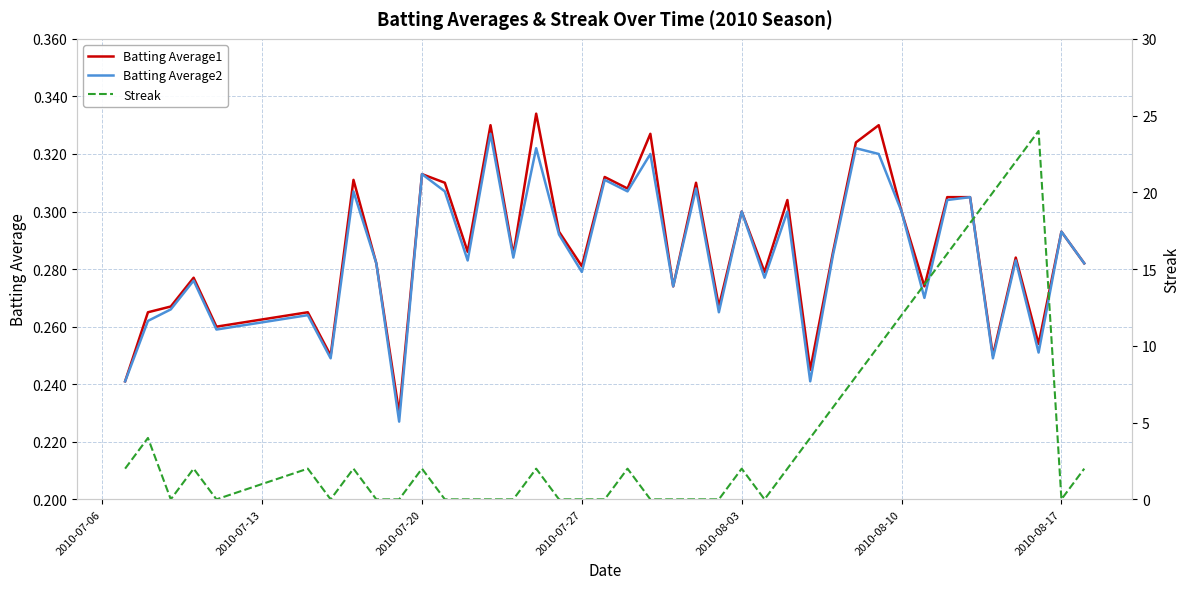

True or false: Batting Average1 has a value of 0.3 at 2010-08-03.

True